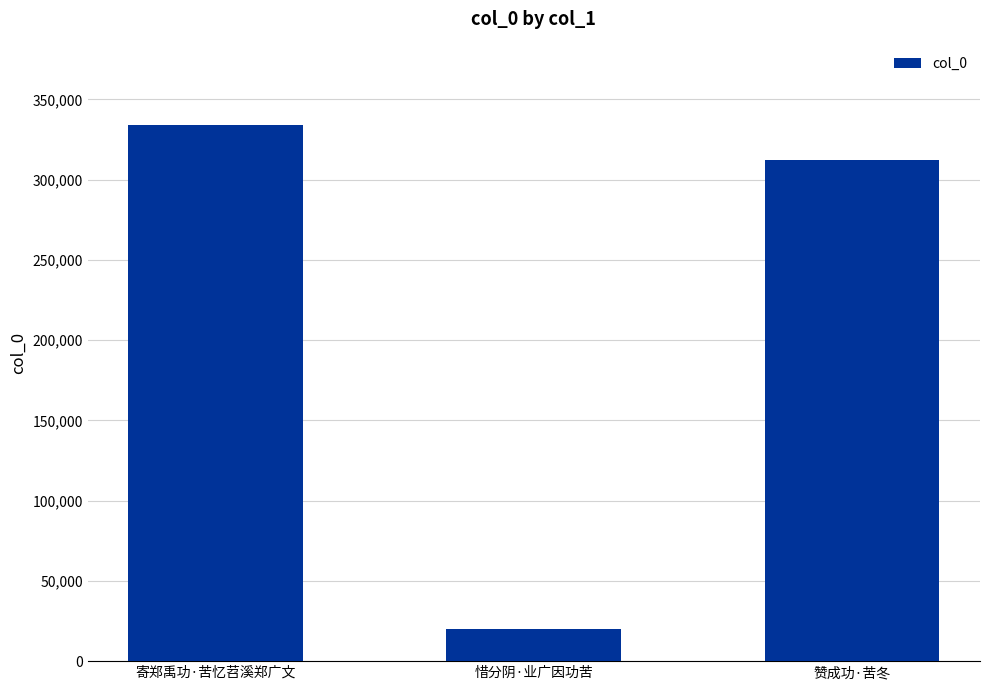

What is the sum of the values at 赞成功·苦冬 and 惜分阴·业广因功苦?

332423